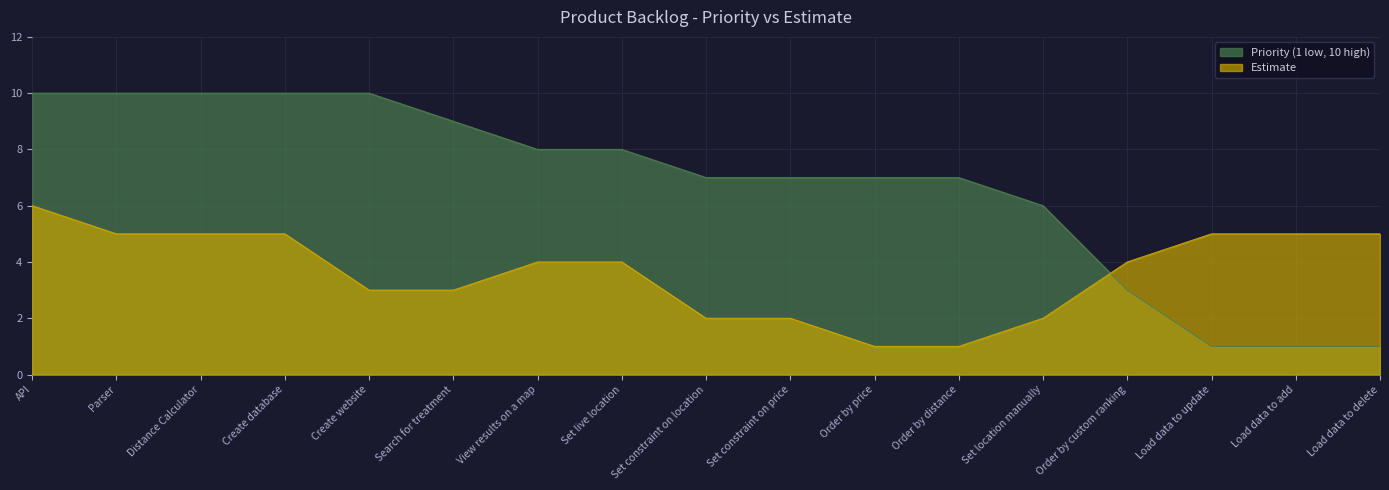

At how many categories does at least one series exceed 1?

17